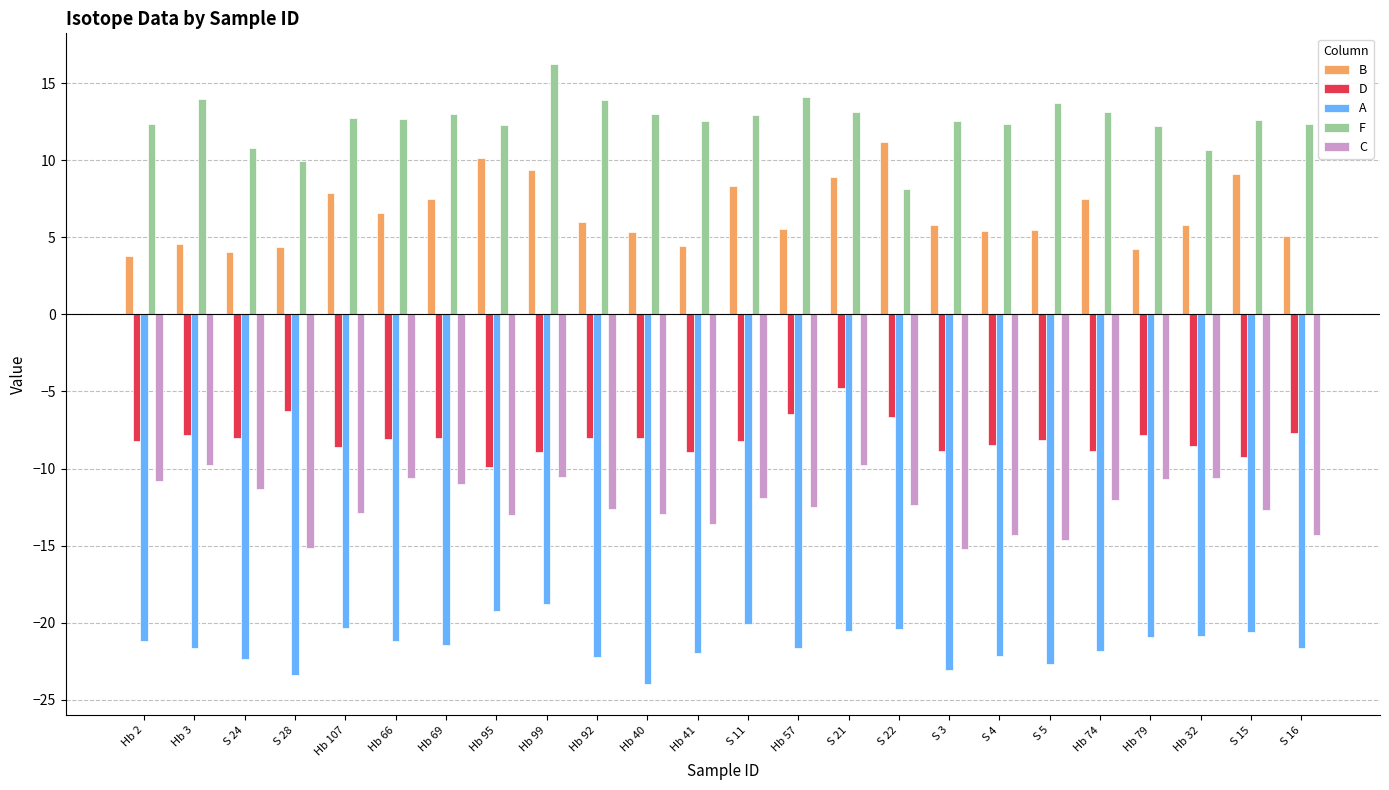

The value of B at Hb 2 is 5.5. True or false?

False